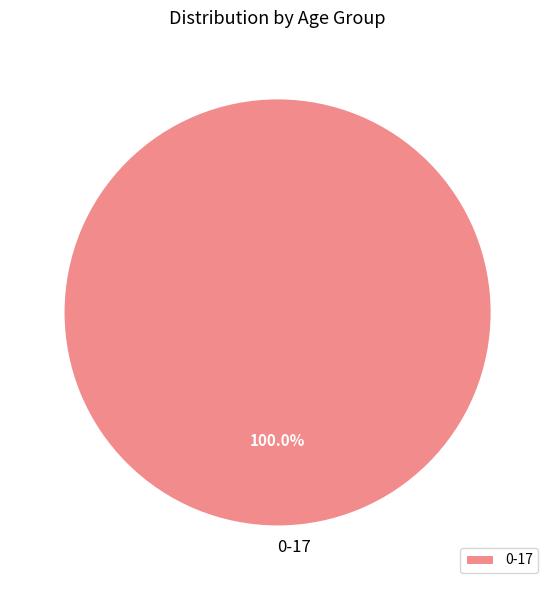

Rank the categories by value from highest to lowest.

0-17